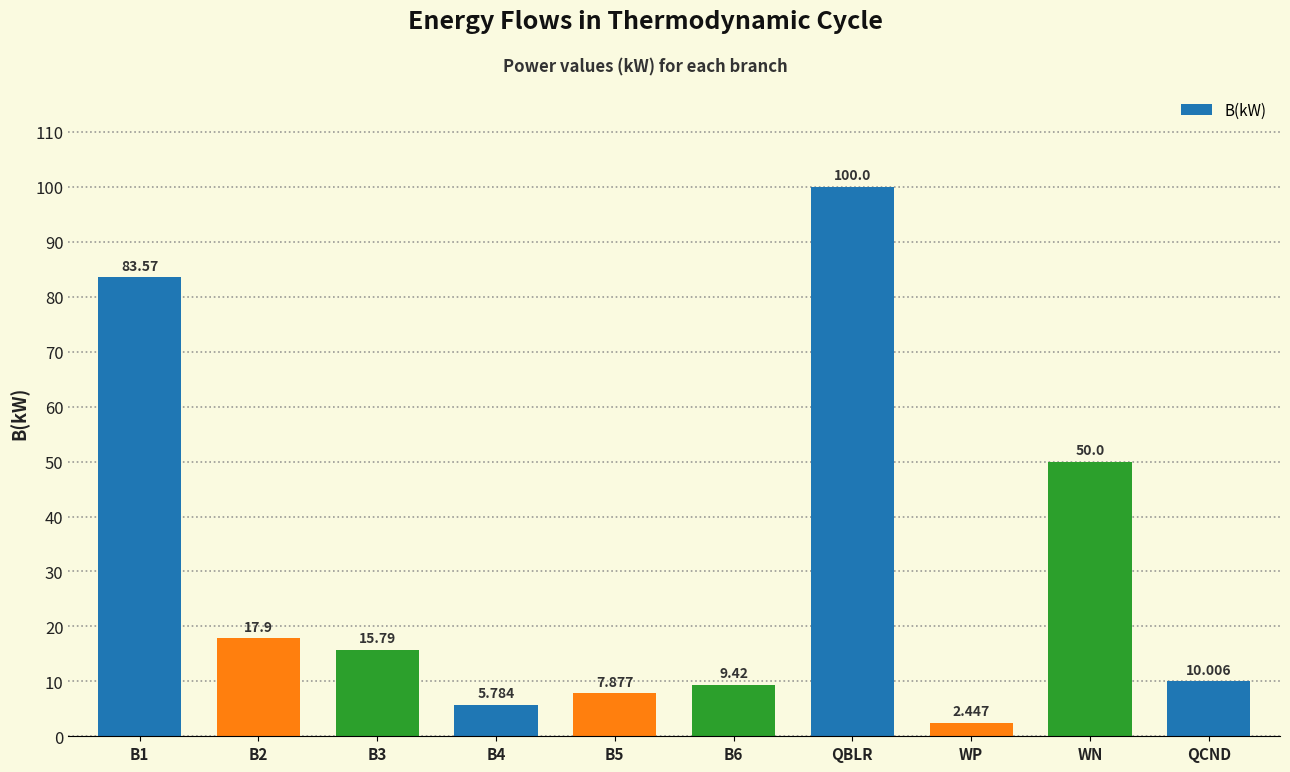

How many bars are there in total?

10